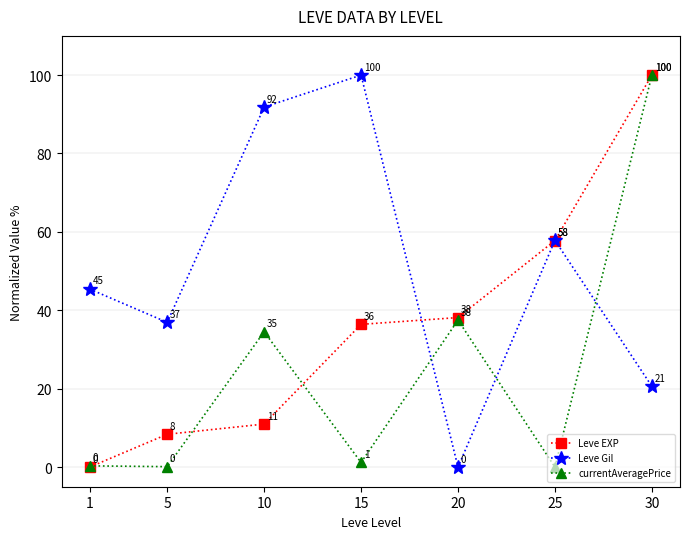

True or false: currentAveragePrice and Leve EXP cross at least once.

True